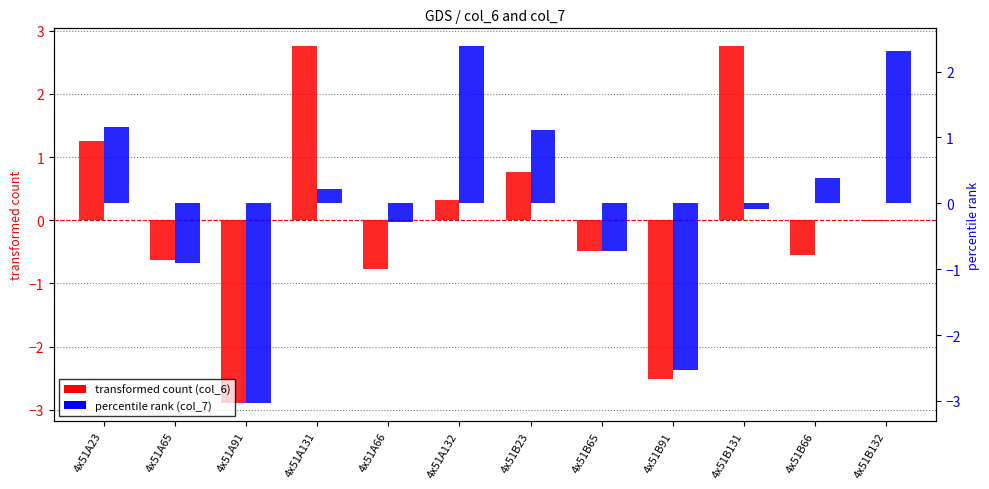

Which series has the largest total across all categories?

transformed count (col_6)